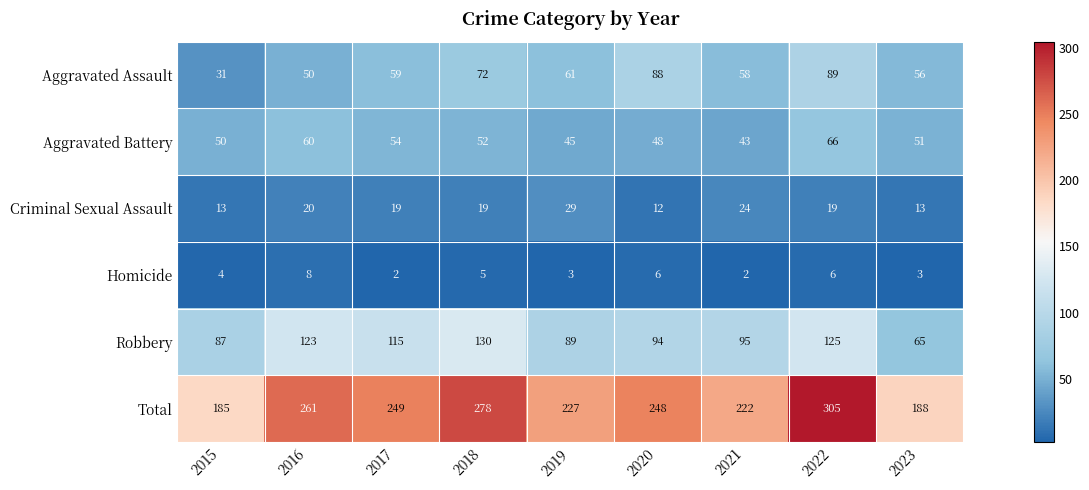

How many data points does each series have?

9